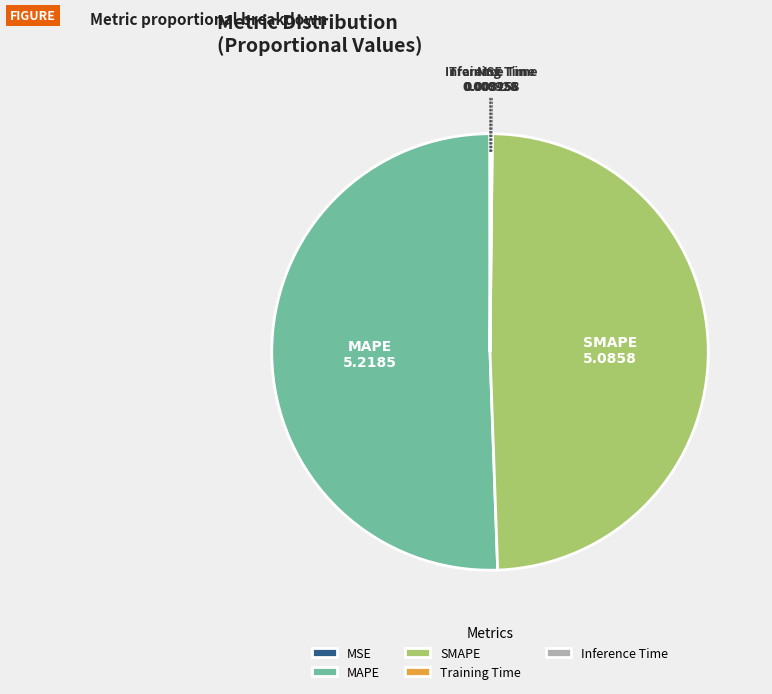

Does MAPE represent more than half of the total?

Yes